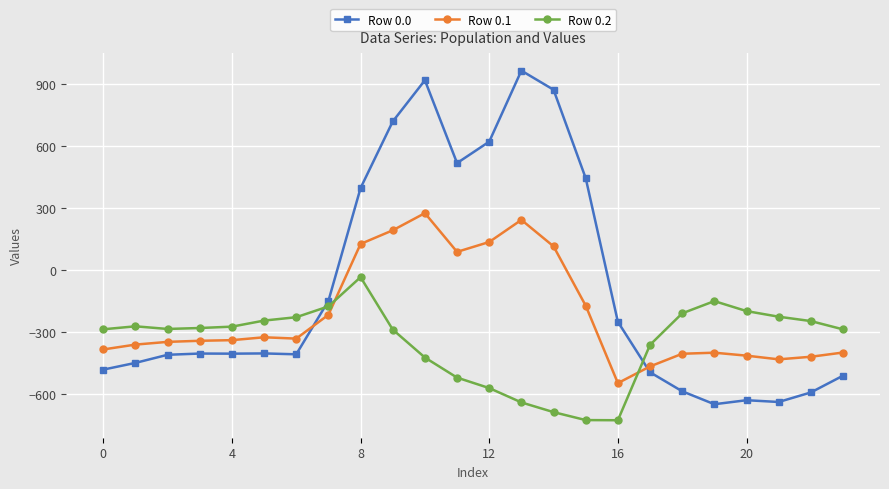

What is the sum of all Row 0.1 values?

-5142.5